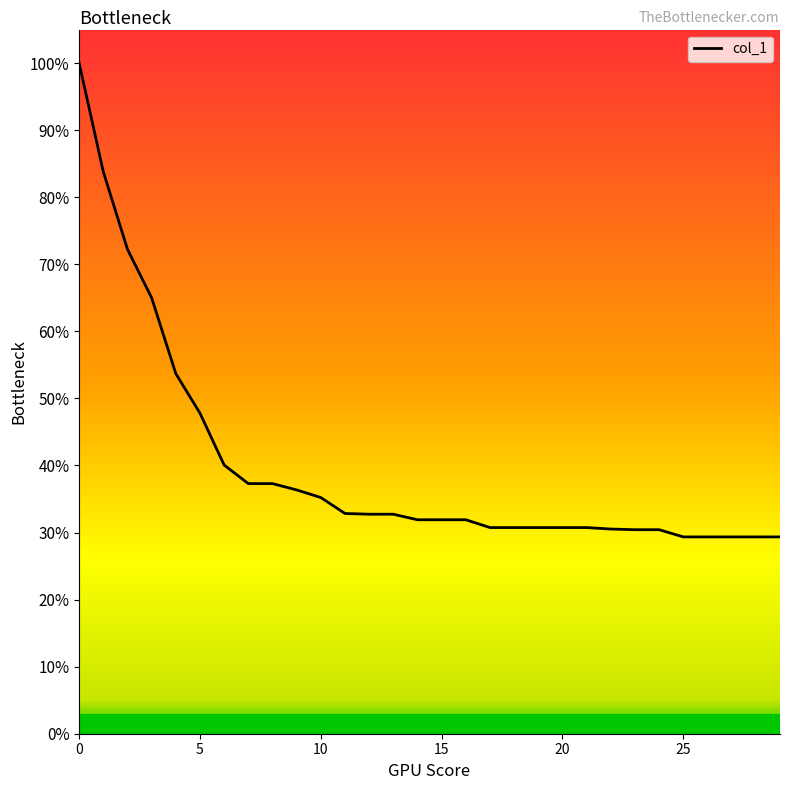

What is the smallest value displayed?

29.3